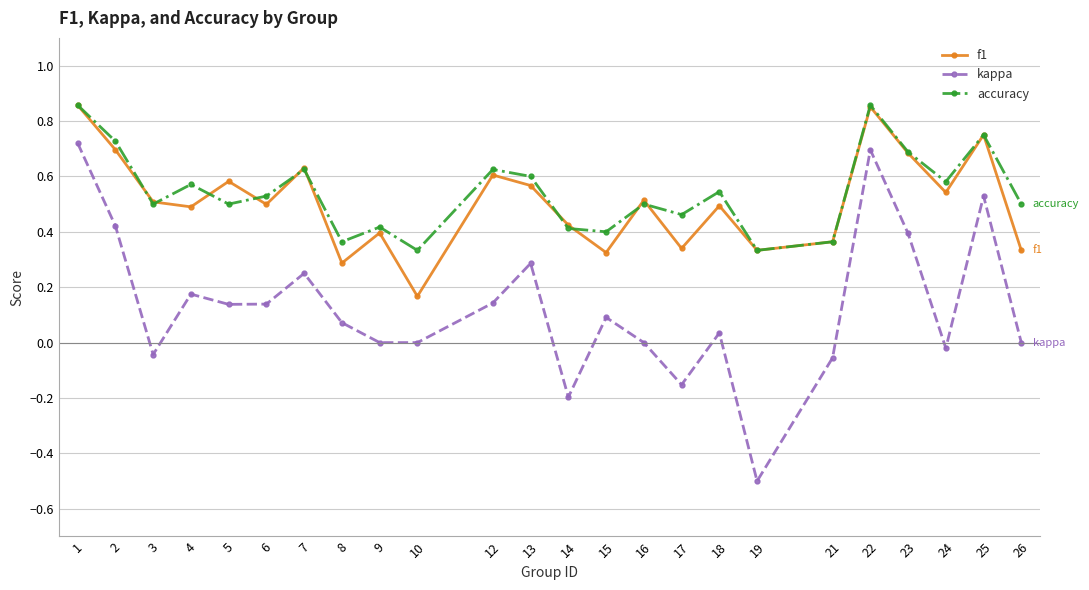

Does the chart have visible grid lines?

Yes